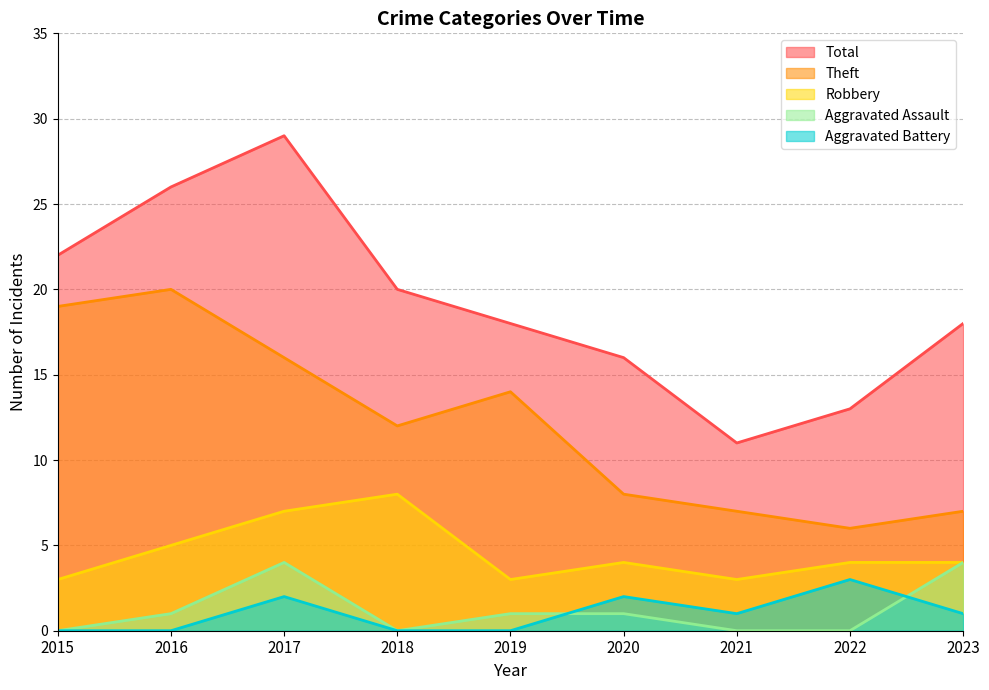

At which category is the sum across all series the highest?

2017